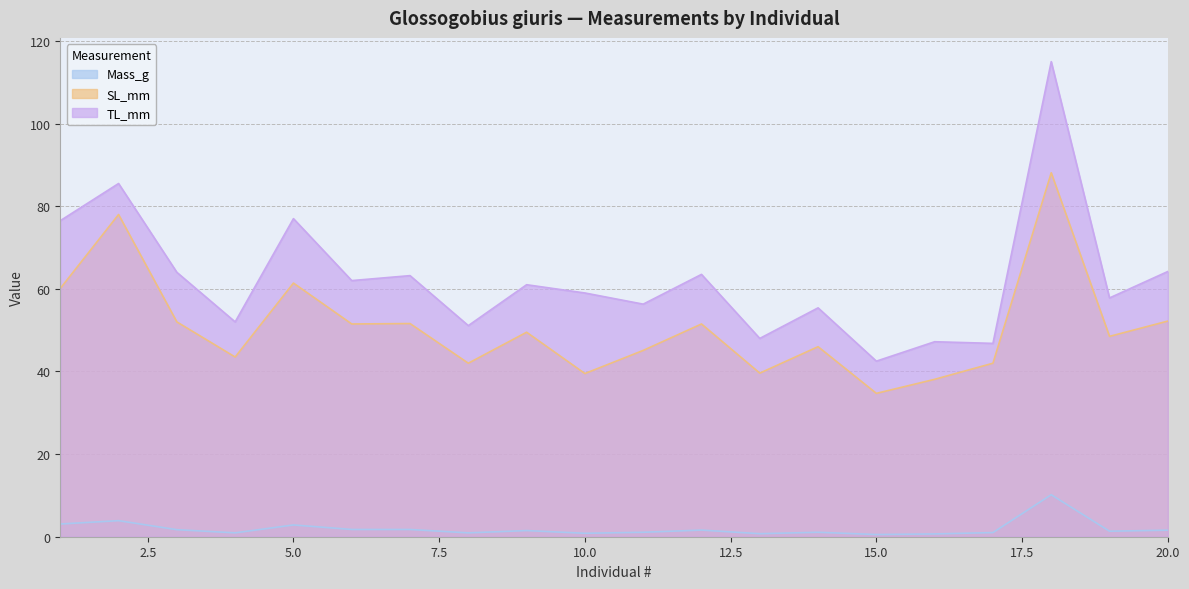

At how many categories does at least one series exceed 80?

2